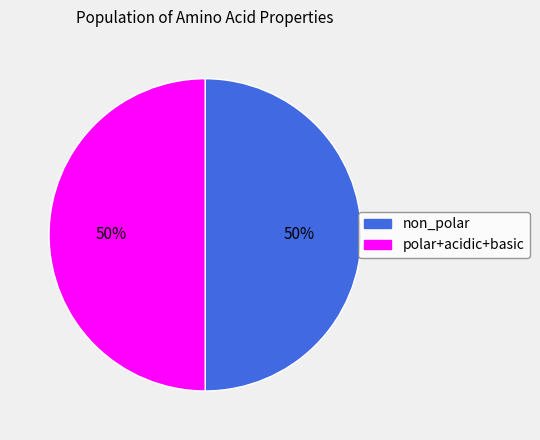

How many segments does this pie chart have?

2